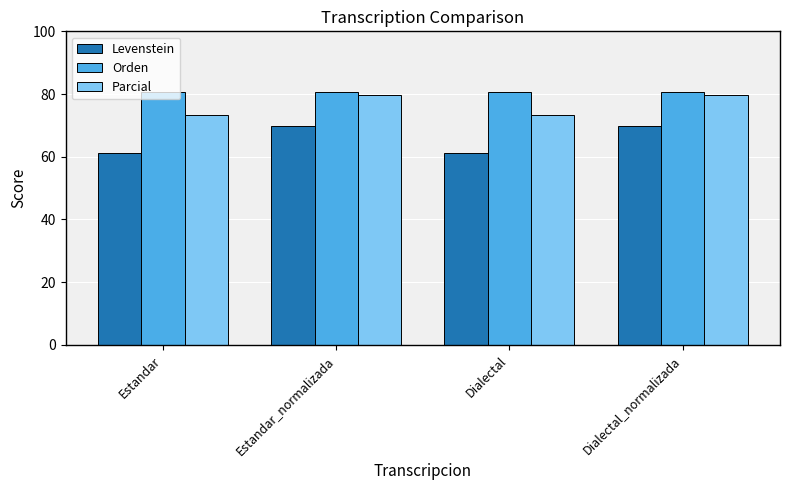

Is the value of Levenstein at Dialectal_normalizada greater than the value of Parcial at Dialectal?

No